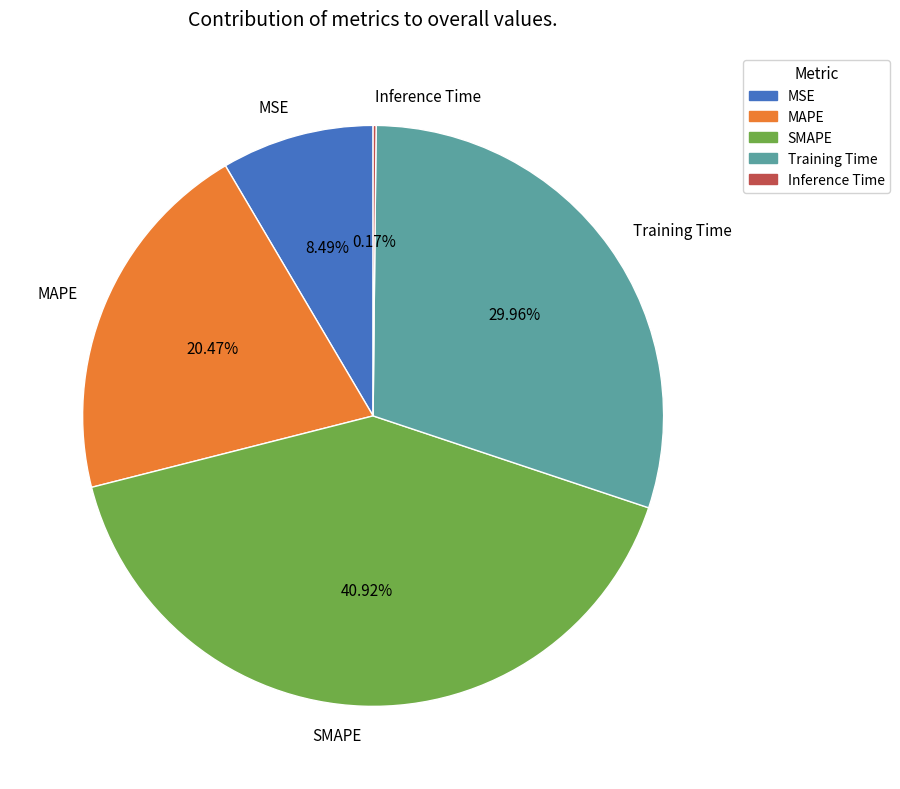

To the nearest percent, what percentage of the pie is MSE?

8%